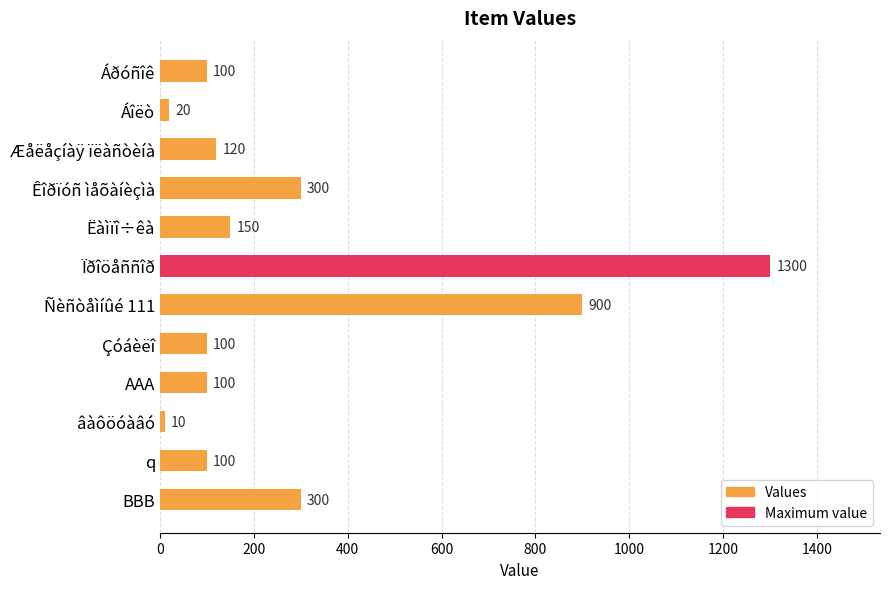

At which category does the chart reach its minimum across all series?

âàôöóàâó